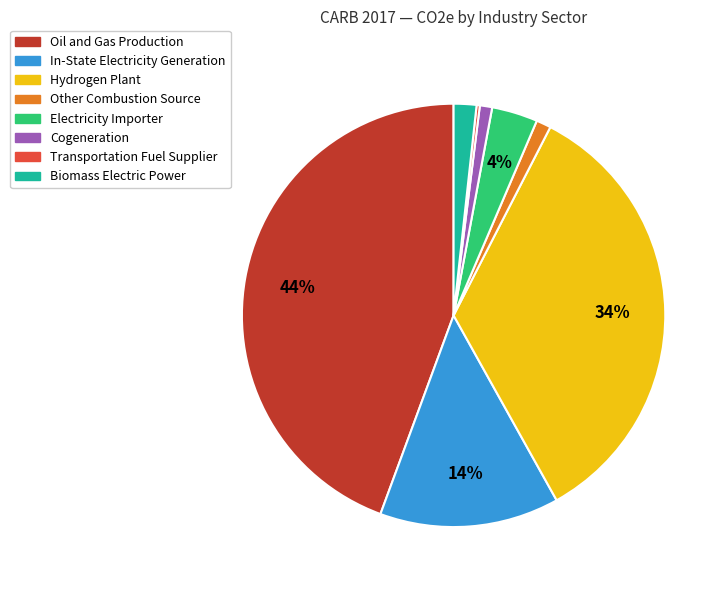

True or false: Hydrogen Plant accounts for 34% of the total.

True